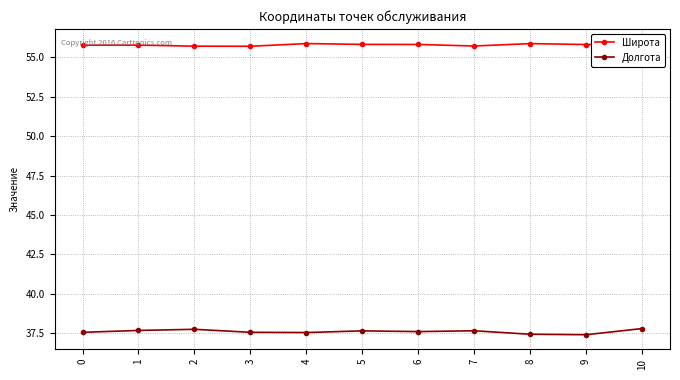

What is the sum of all Широта values?

613.6